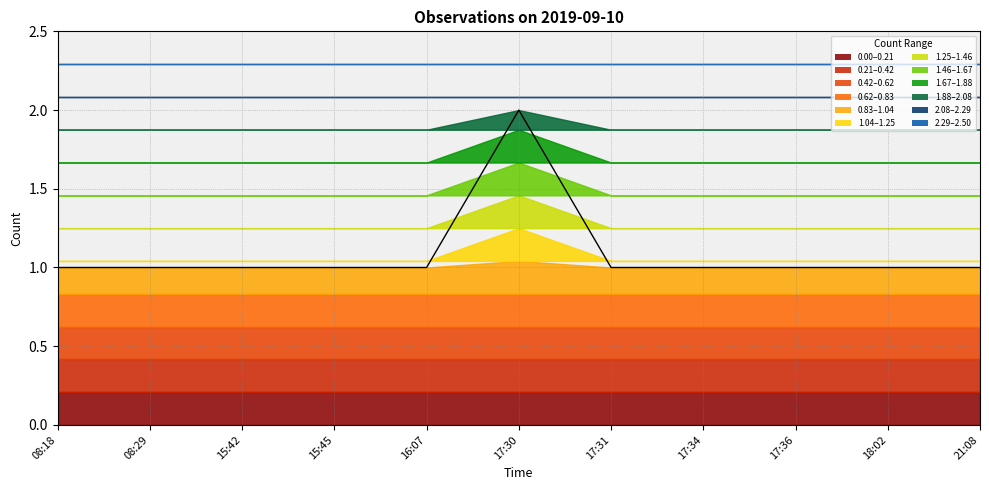

What is the difference between the maximum and minimum values?

1